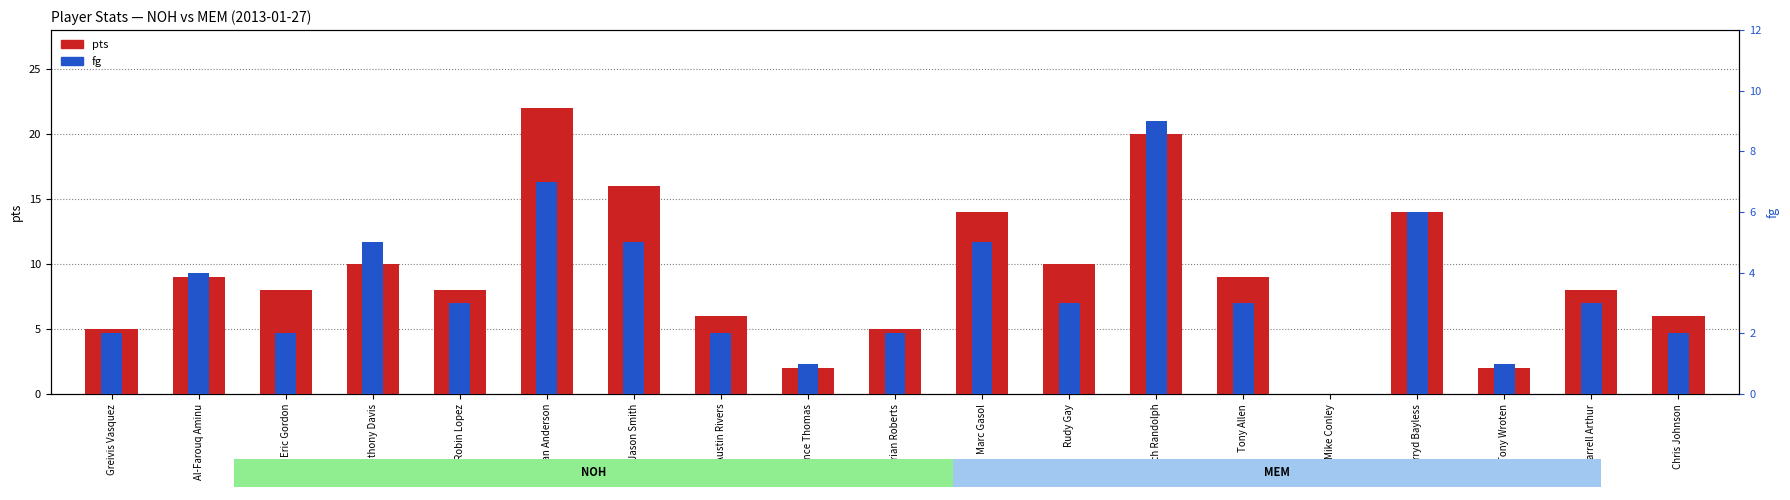

Which series has the largest total across all categories?

pts